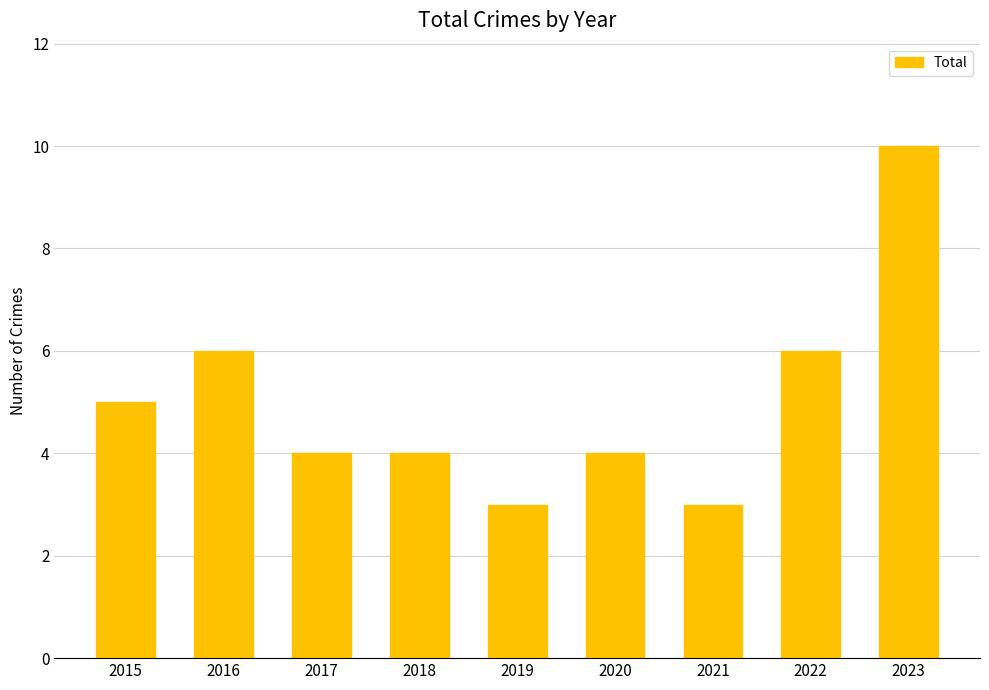

Which has a higher value, 2019 or 2020?

2020